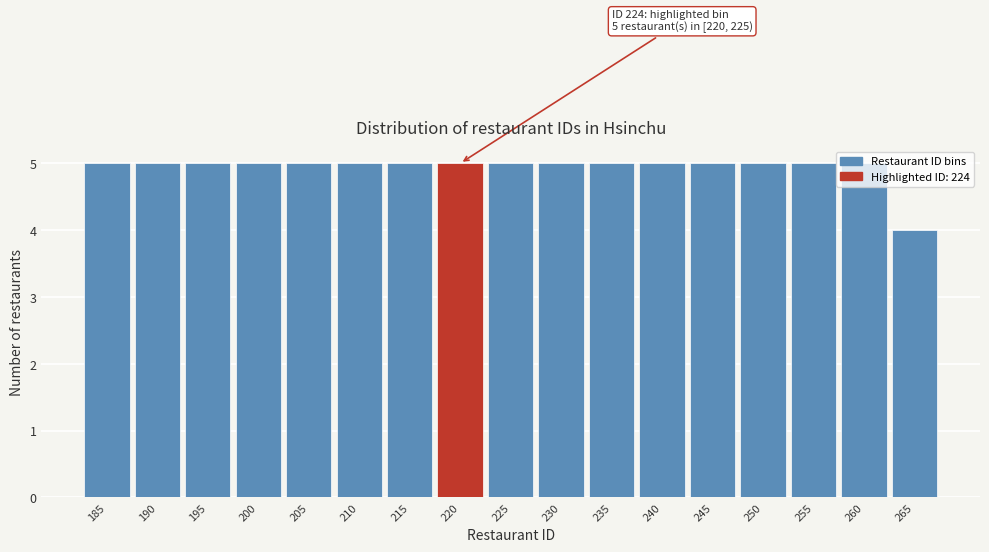

What is the value of the 9th bar from the left?

5